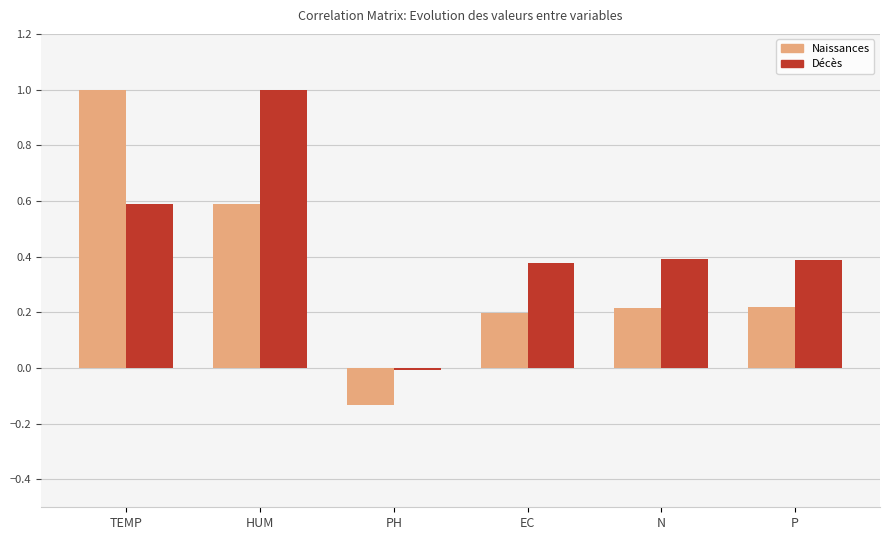

Rank the series by their average value, from highest to lowest.

Décès, Naissances